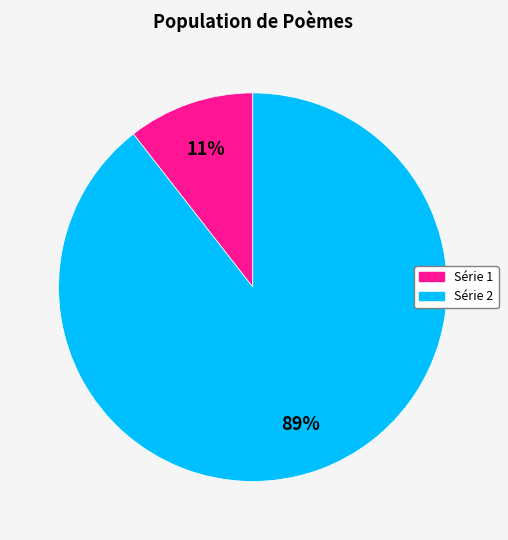

Is there any slice that represents more than half of the pie?

Yes